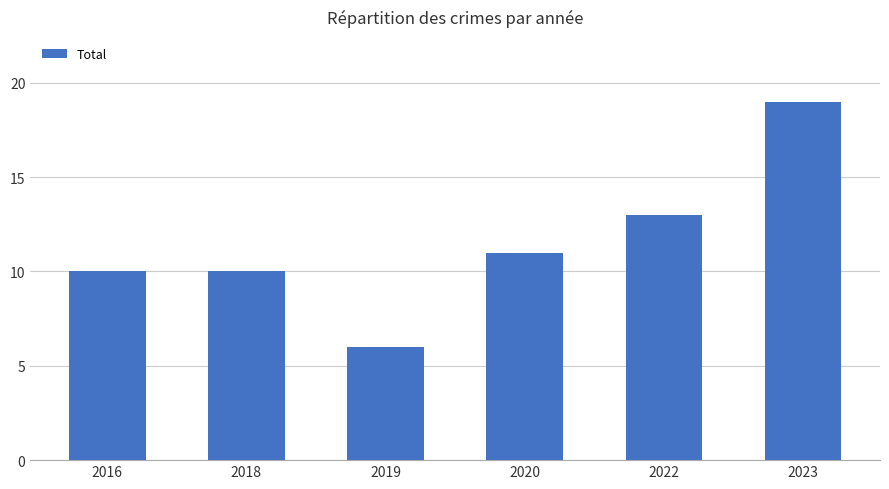

True or false: the data shows 9 at 2019.

False